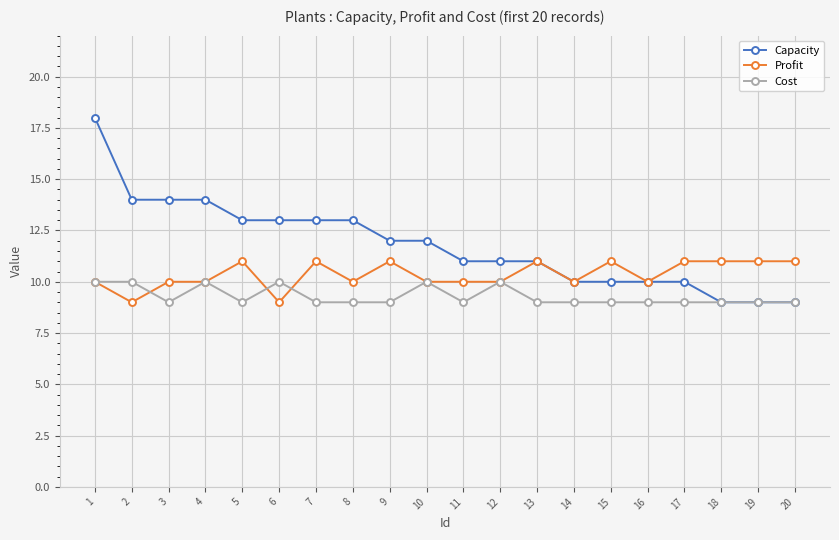

What is the value of the Profit point at the 3rd from the left?

10